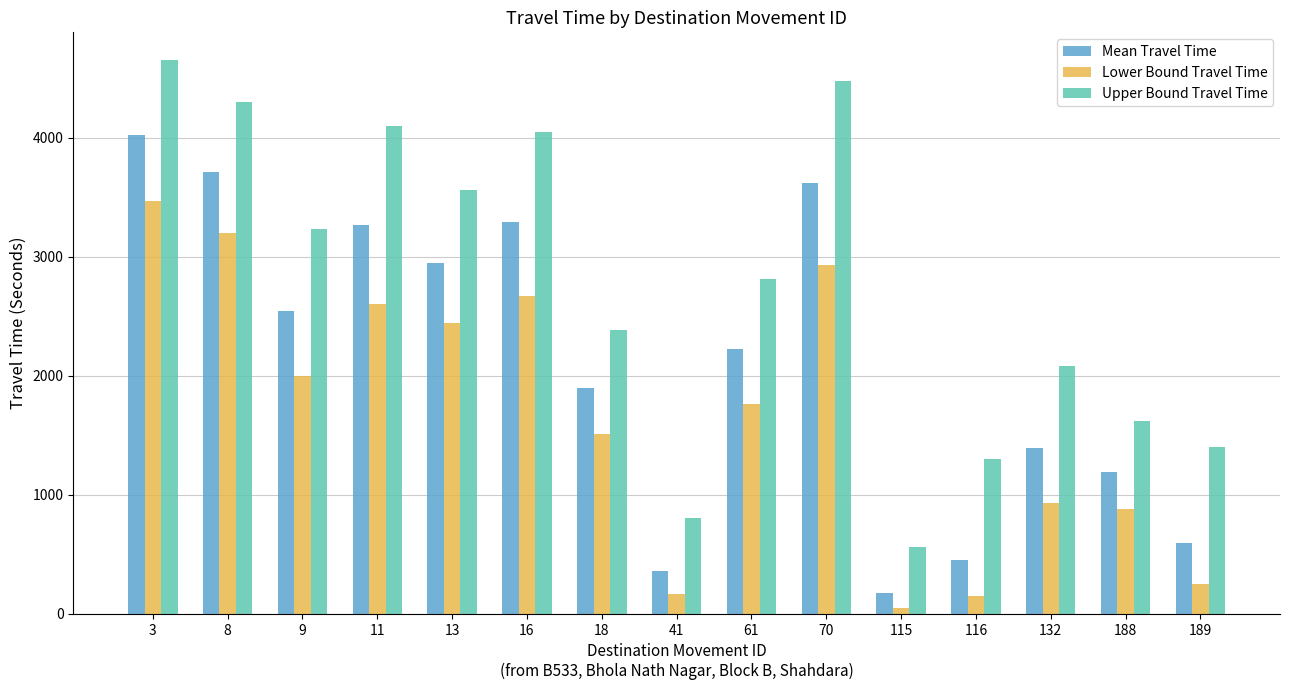

At 116, list the series in order from smallest to largest.

Lower Bound Travel Time, Mean Travel Time, Upper Bound Travel Time